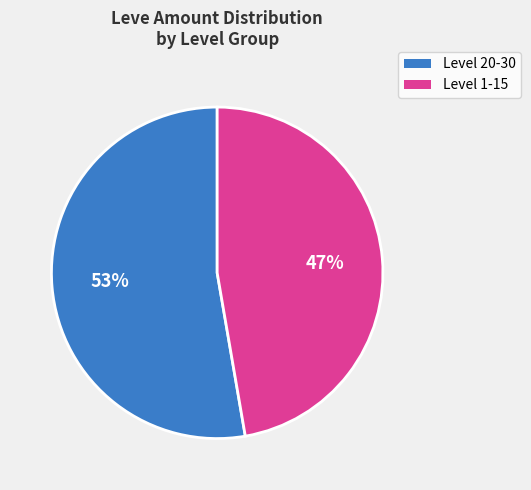

Is there any slice that represents more than half of the pie?

Yes